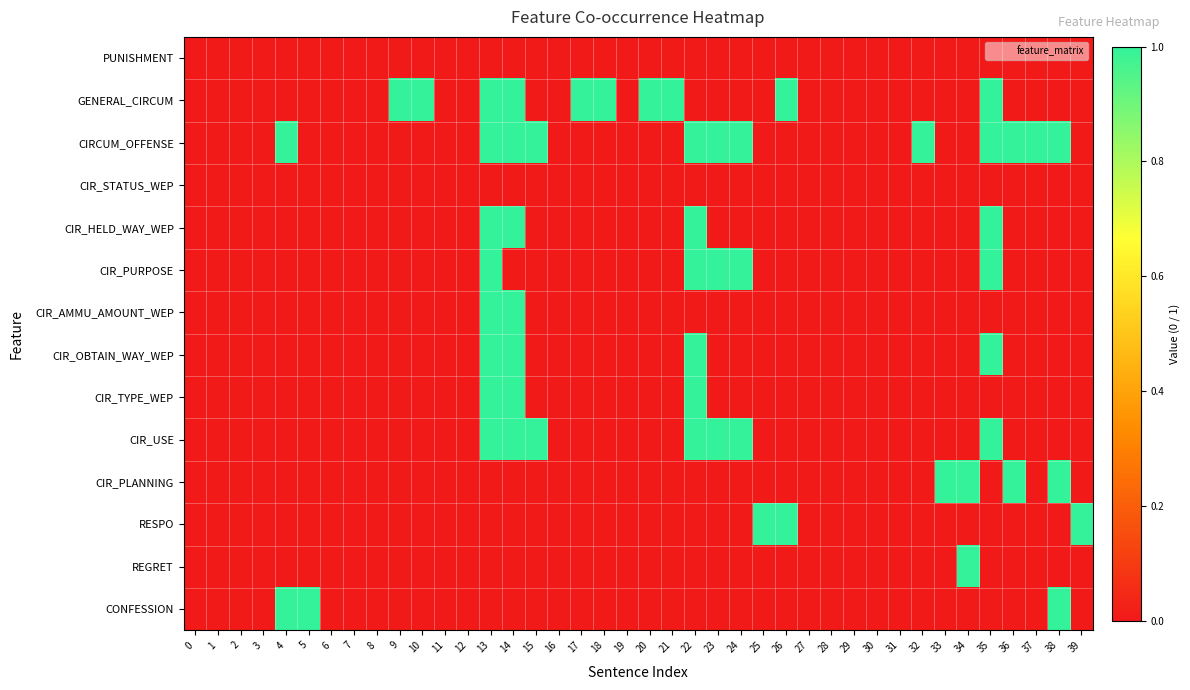

Which series has the largest total across all categories?

CIRCUM_OFFENSE